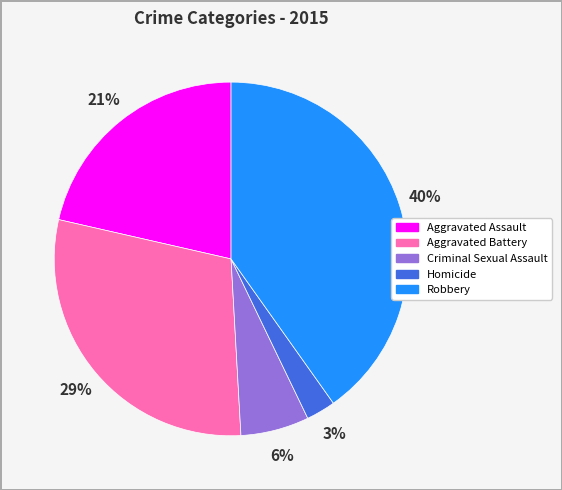

Do Criminal Sexual Assault and Aggravated Assault together represent more than half of the pie?

No